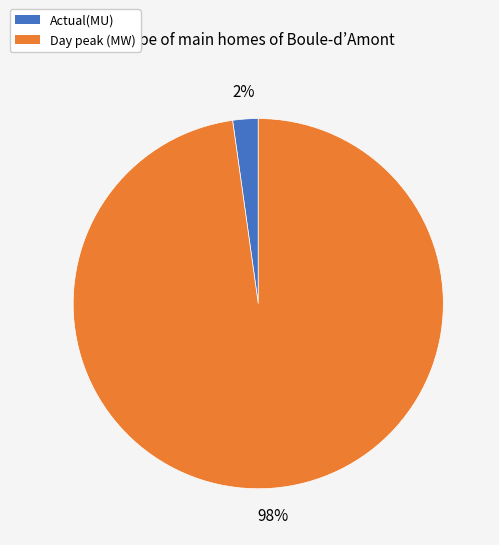

Which slice is the smallest?

Actual(MU)